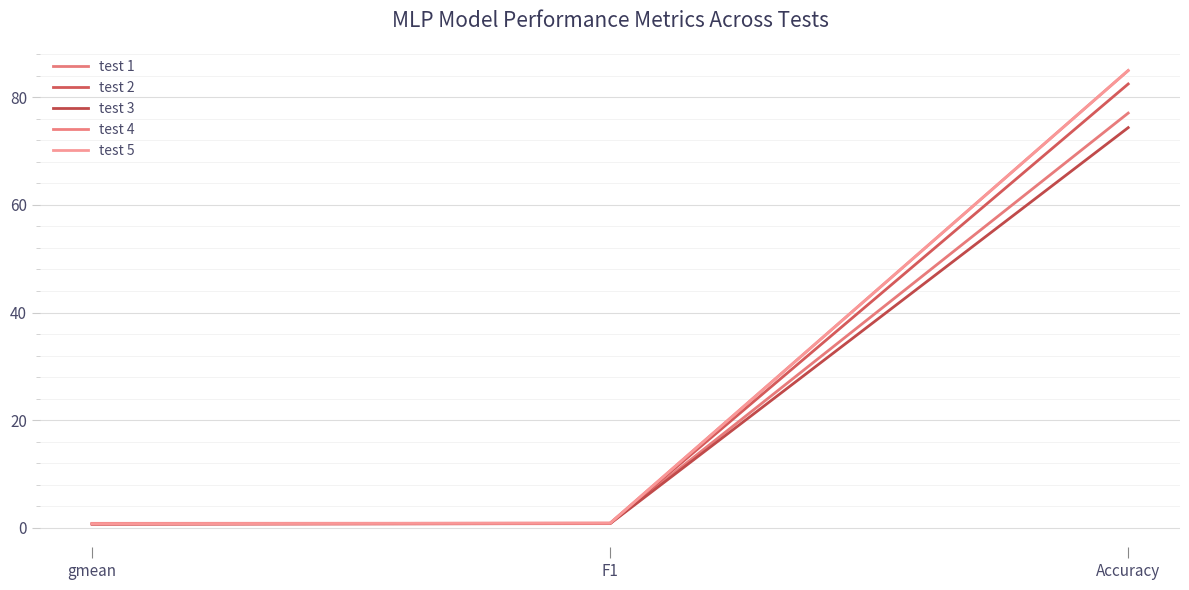

The value of test 1 at F1 is 0.6. True or false?

False